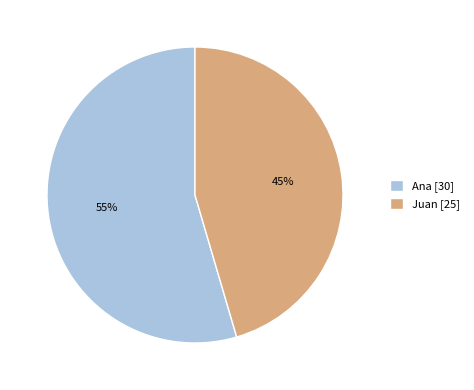

Is it true that Juan is 45% of the pie?

True